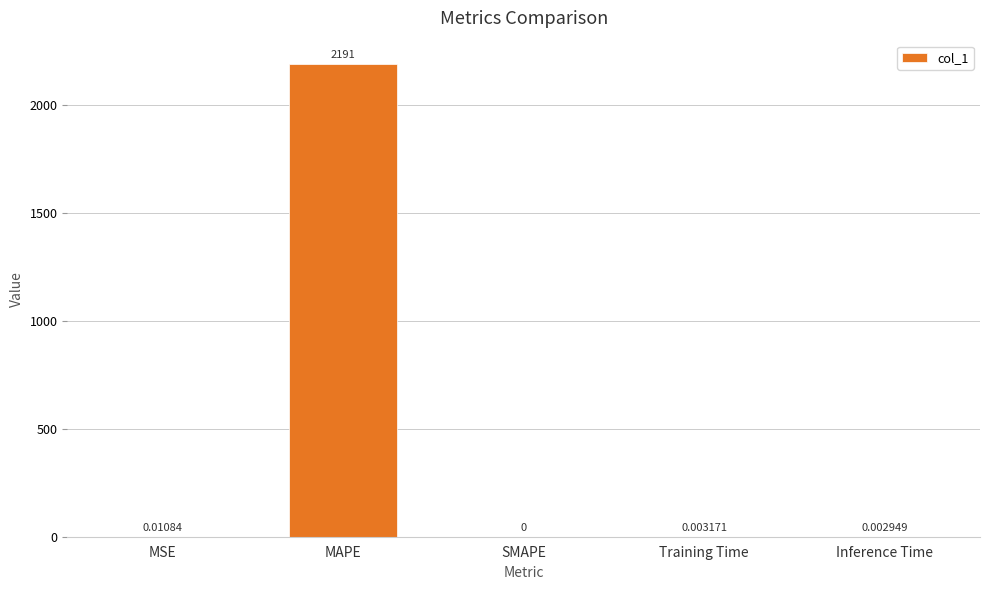

What is the sum of all values?

2191.0